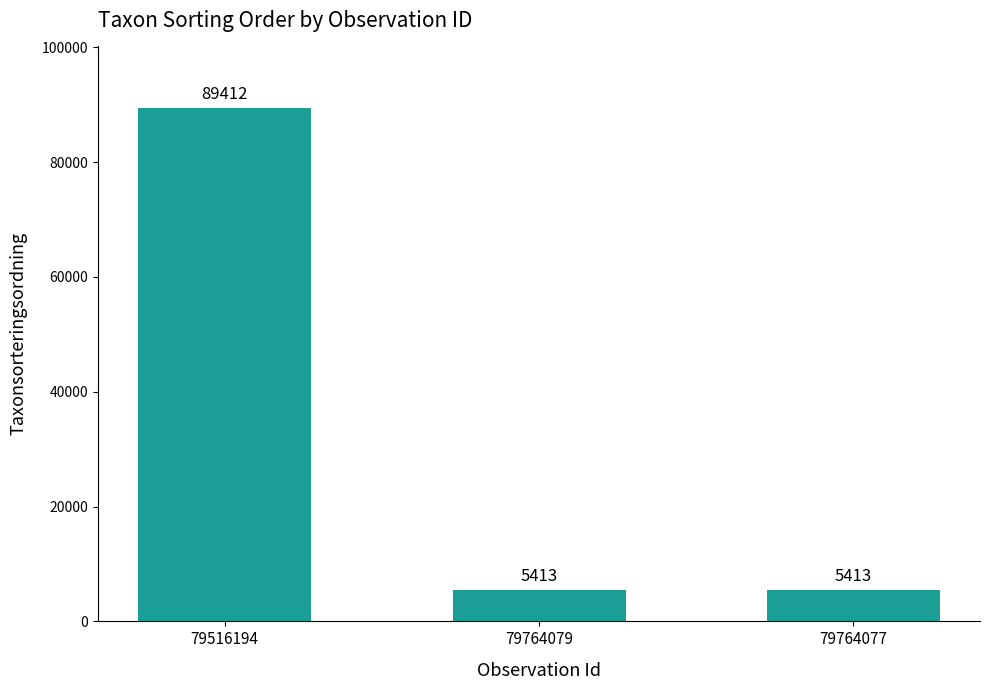

Between 79516194 and 79764077, which is larger?

79516194